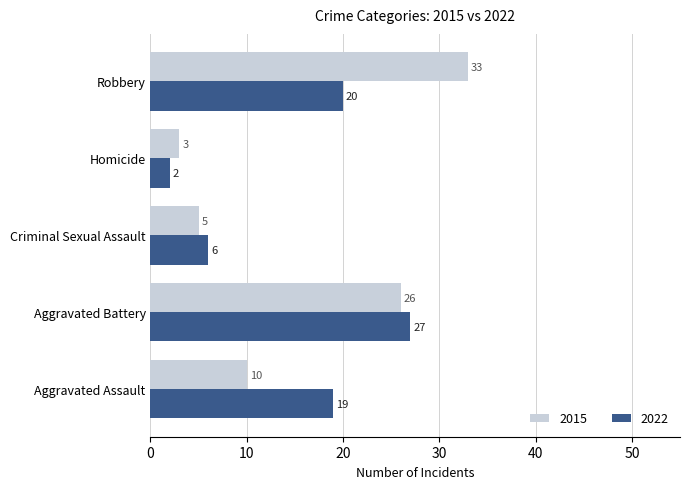

The value of 2015 at Aggravated Battery is 26. True or false?

True